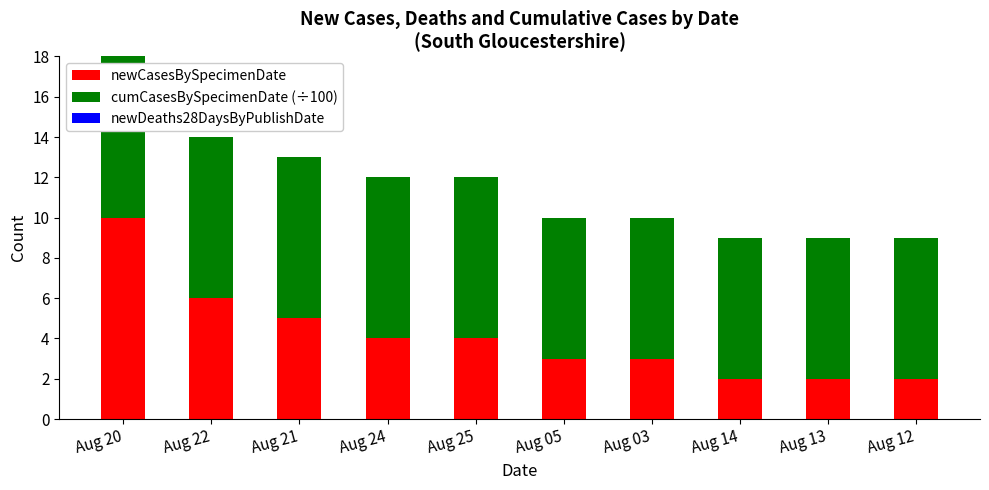

At which label does newCasesBySpecimenDate reach its peak?

Aug 20